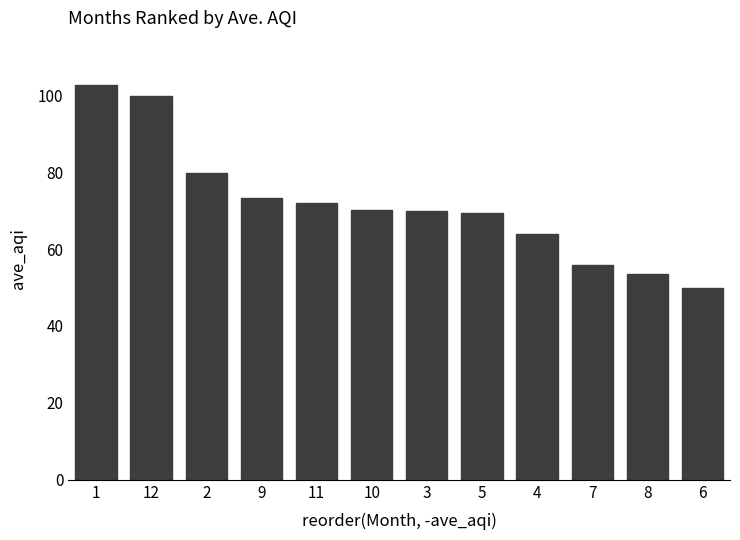

What is the difference between the values at 9 and 5?

3.9